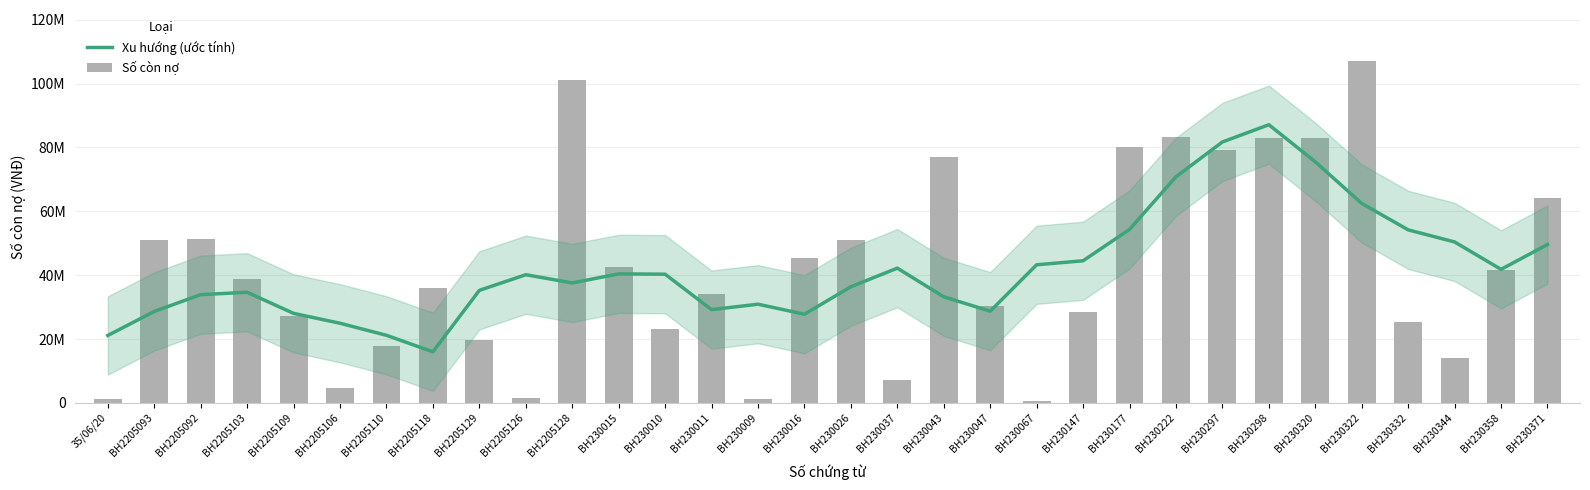

Reading right to left, transcribe all the data shown in this chart.

Xu hướng (ước tính): 49608880	41831920	50414960	54198000	62480000	75508800	87120600	81720600	70820600	54340600	44519800	43268000	28730000	33230000	42210000	36382000	27782000	30920000	29220000	40320000	40412000	37581000	40155000	35252200	16014200	21176200	24956200	28048400	34651200	33909200	28655200	21126200
Số còn nợ: 64084800	41590000	14200000	25200000	107000000	83000000	83000000	79344000	83259000	80000000	28500000	600000	30240000	77000000	7310000	51000000	45500000	1100000	34000000	23000000	42500000	101000000	1560000	19845000	35870000	17986000	4810000	27370000	38745000	51331000	51000000	1100000